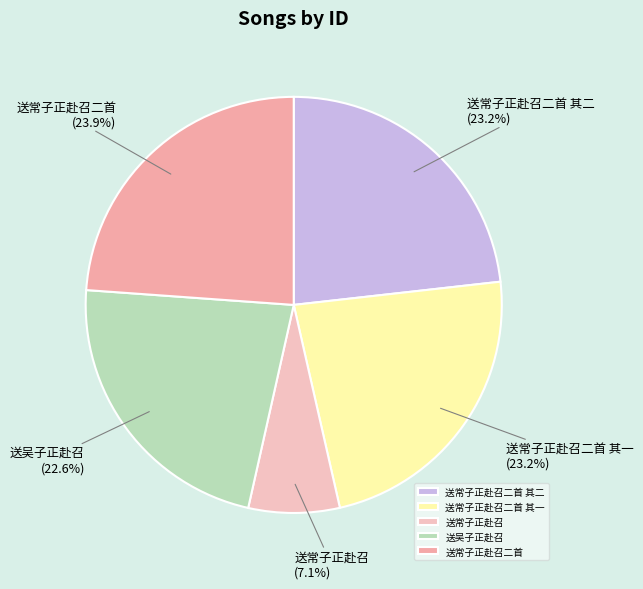

To the nearest percent, what percentage of the pie is 送常子正赴召二首 其二?

23%